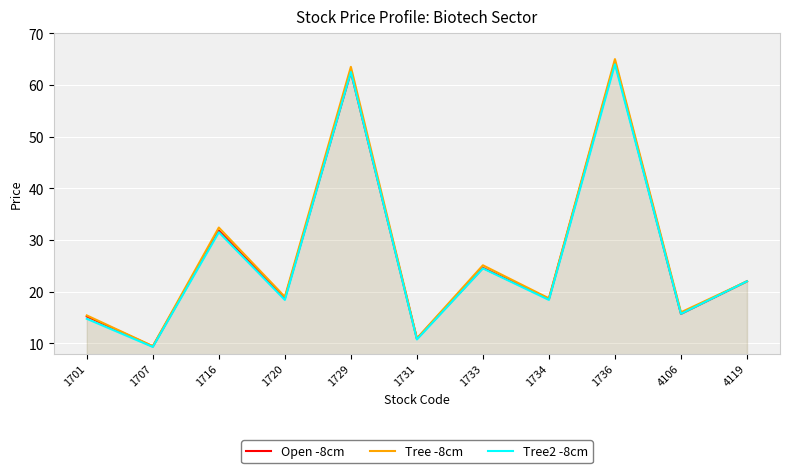

At which label is Open -8cm closest to 36?

1716